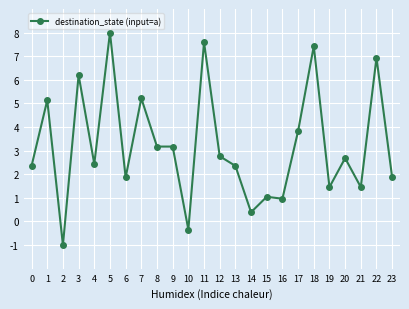

What is the difference between the values at 9 and 19?

1.7